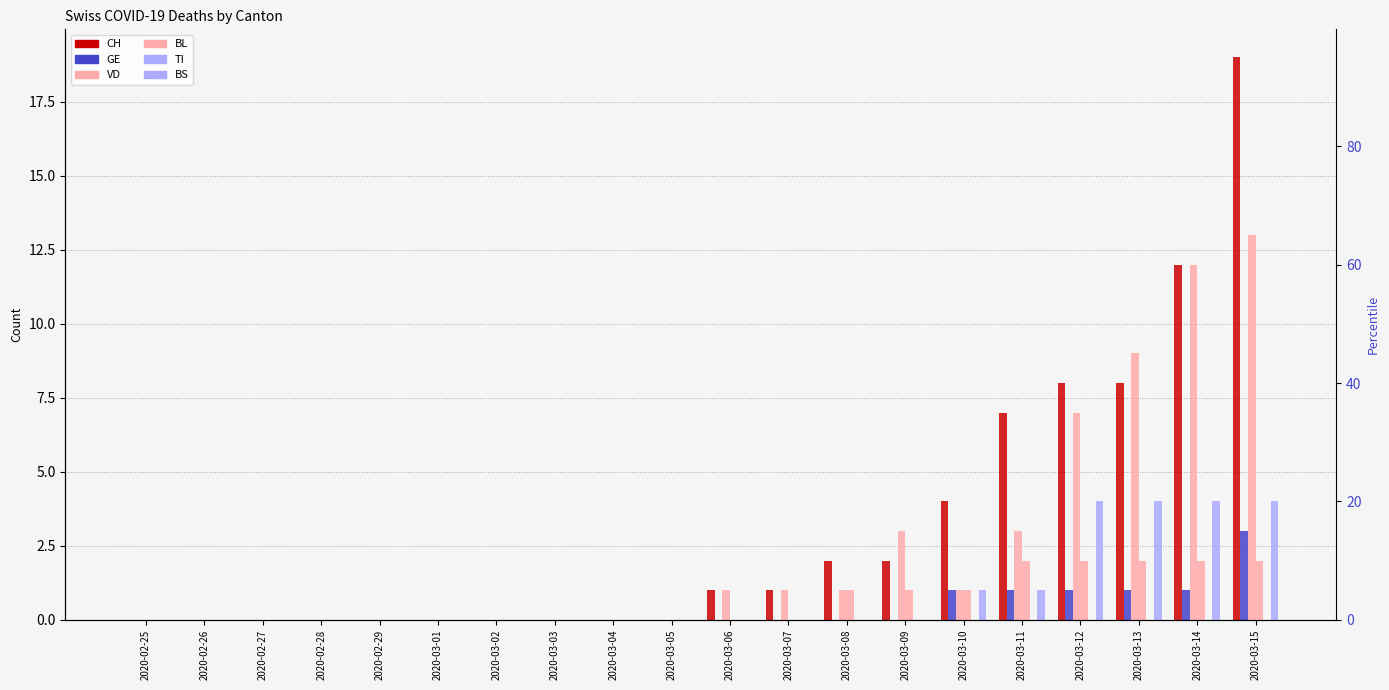

Which series has the largest total across all categories?

CH